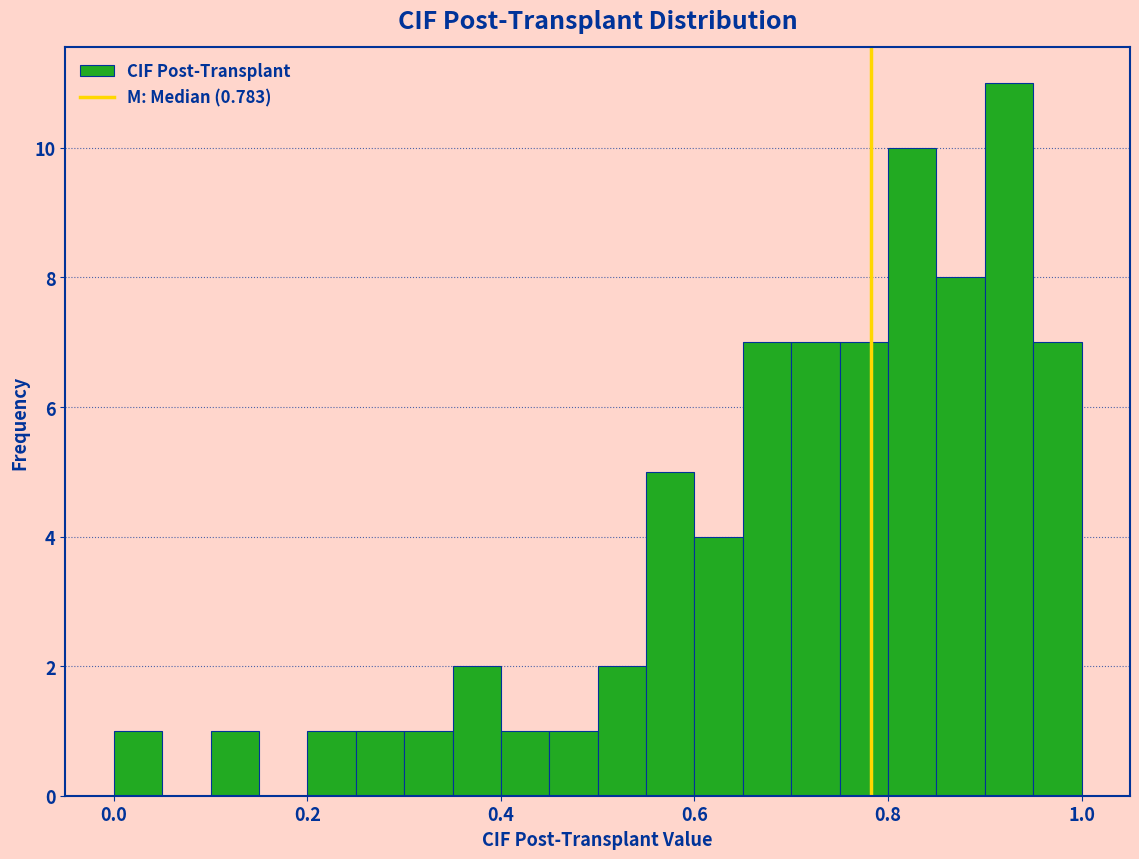

Around what value on the x-axis is the tallest bar? Give the approximate position of its centre, as read against the axis.

0.92